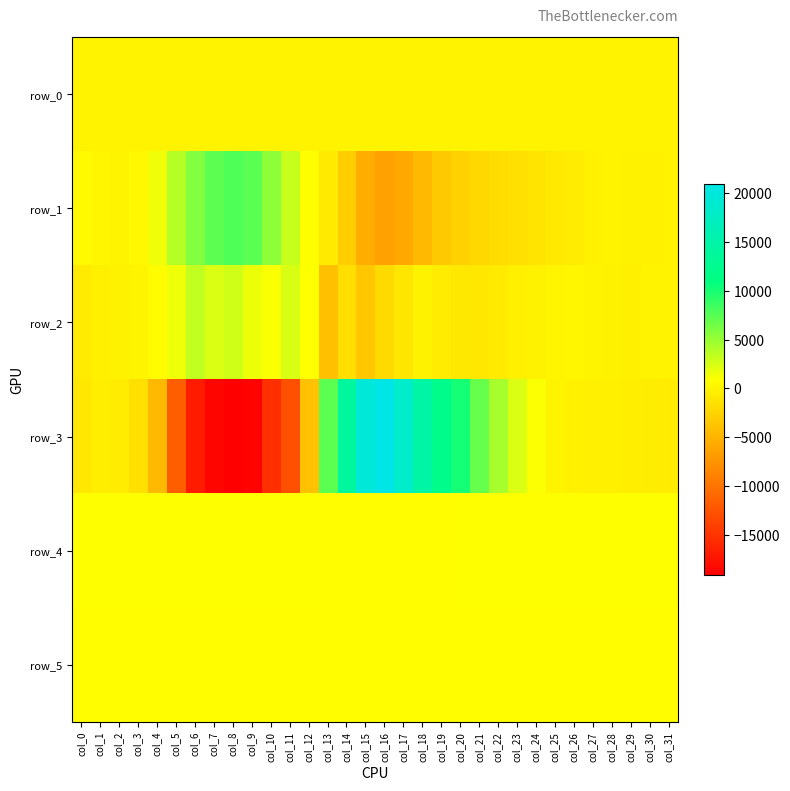

What is the sum of the row_3 values at col_28 and col_9?

-19035.0